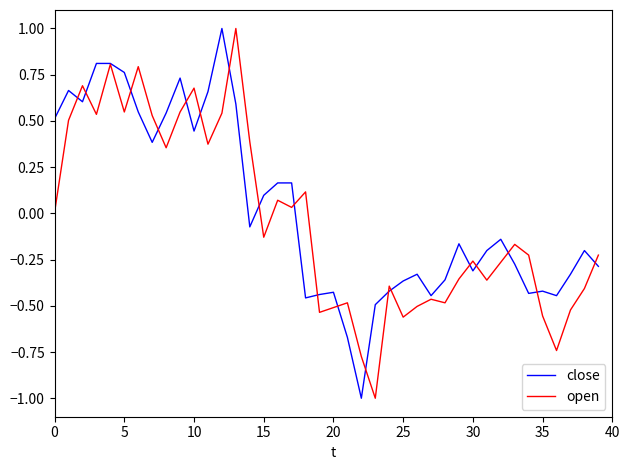

How many series are shown in this chart?

2